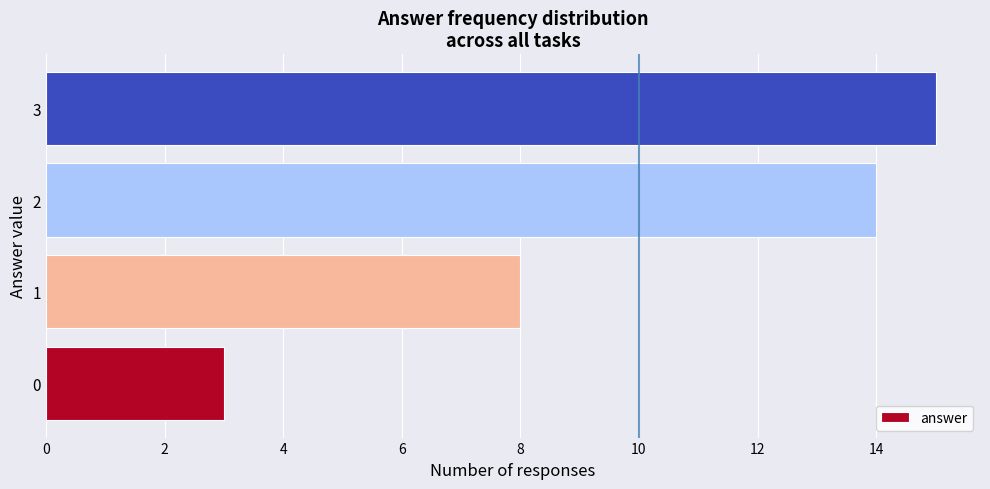

Rank the categories by value from highest to lowest.

3, 2, 1, 0